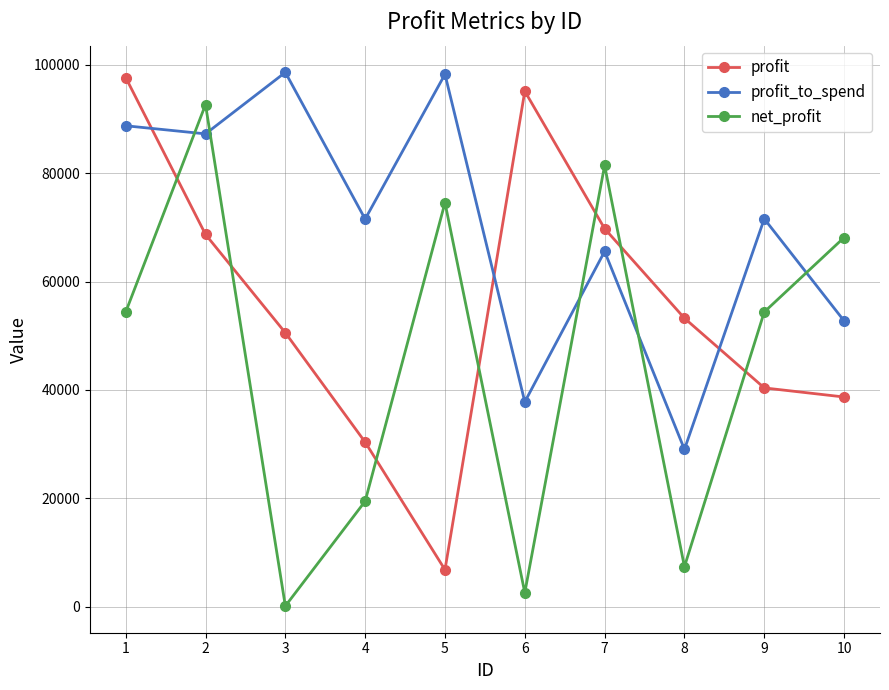

Is this an area chart (filled region under the line)?

No